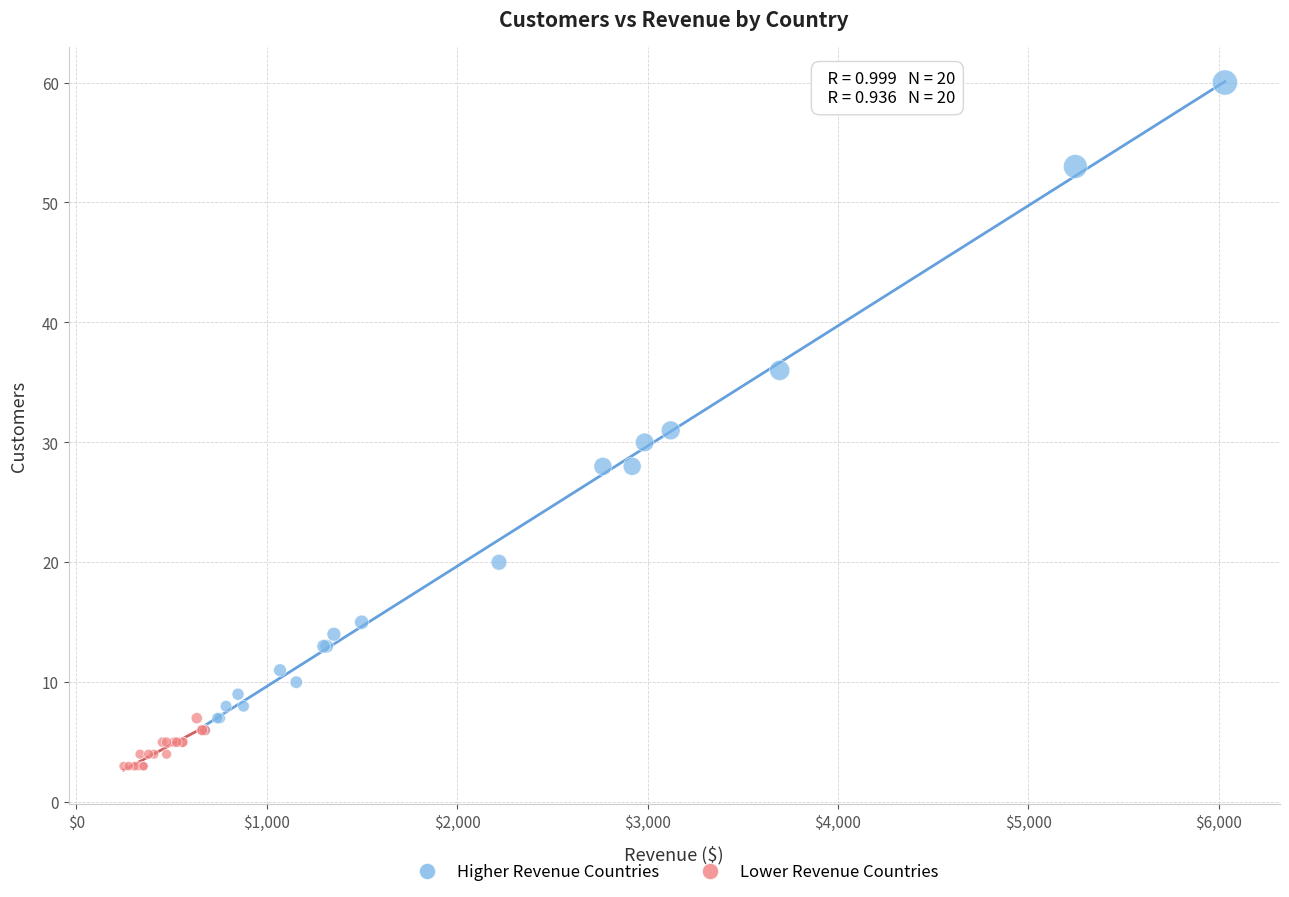

Which series contains the lowest Y value?

Lower Revenue Countries